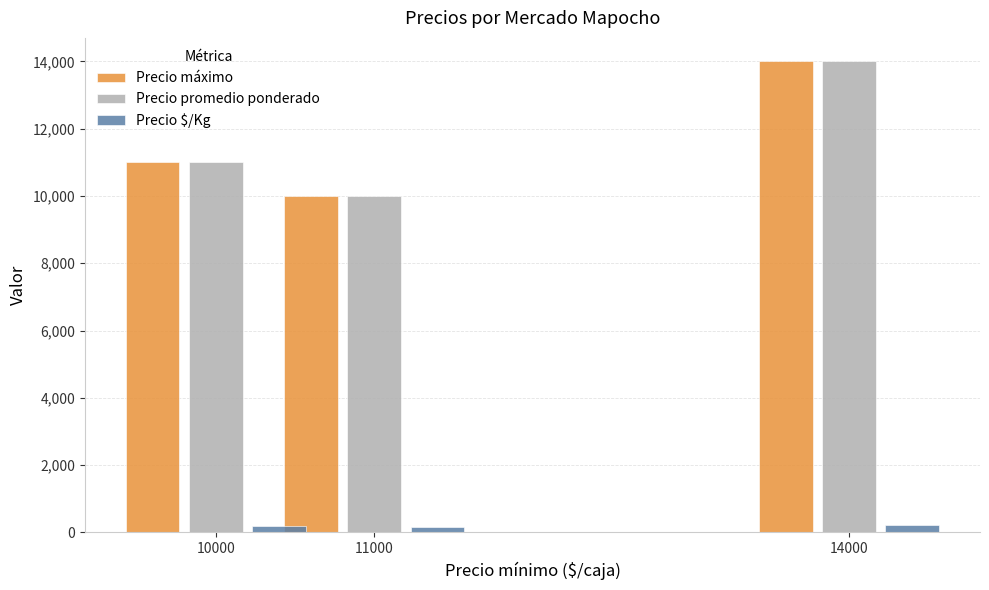

At which label is Precio promedio ponderado closest to 12000?

10000